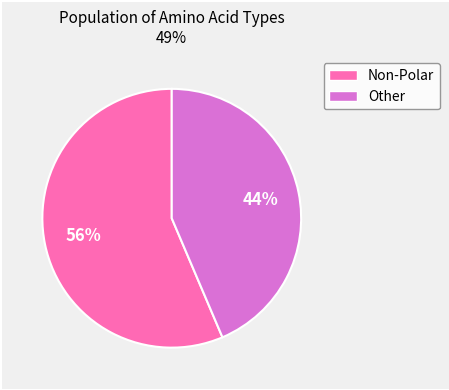

To the nearest percent, what is the average slice percentage?

50%